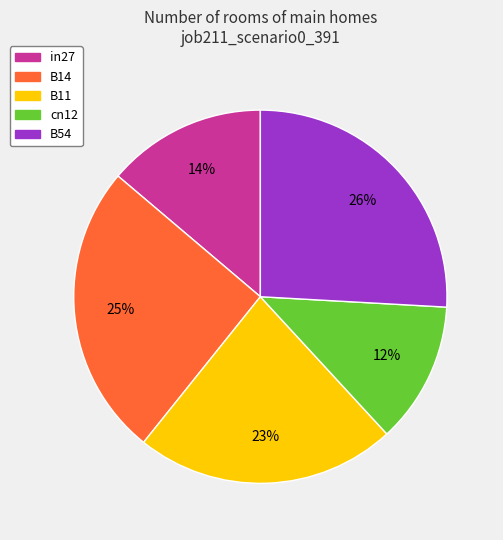

Which slice is the smallest?

cn12